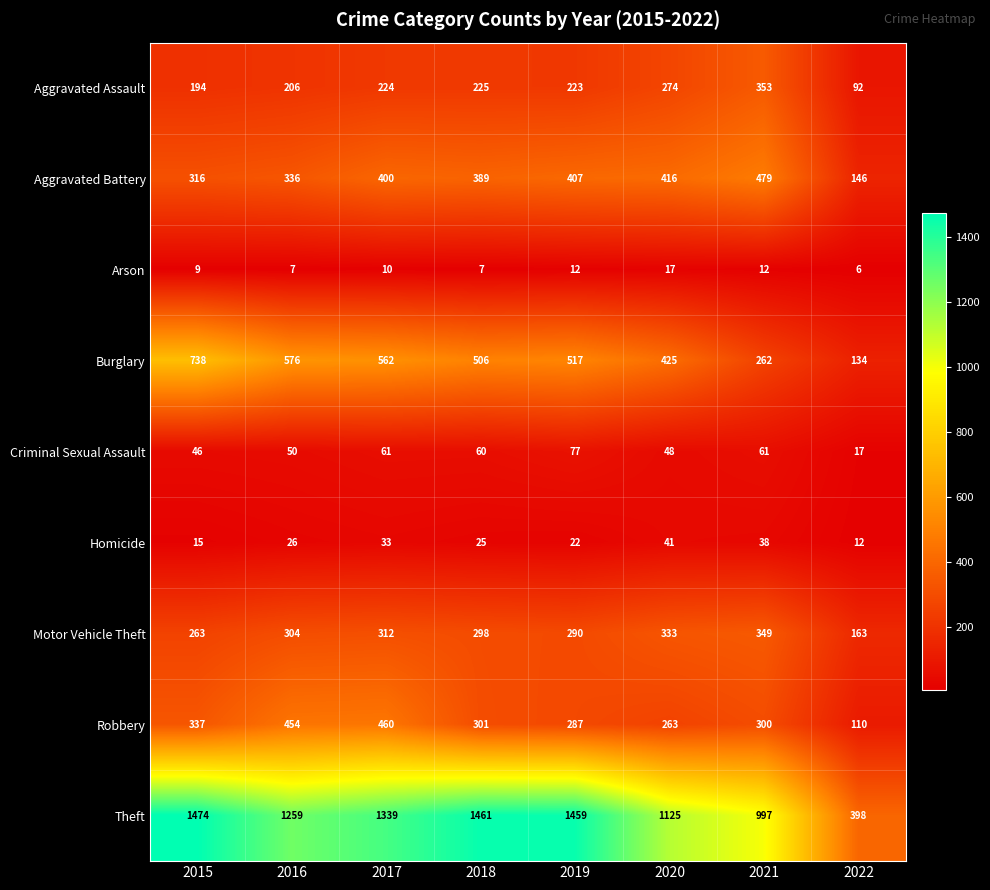

What is the total value across all series at 2017?

3401